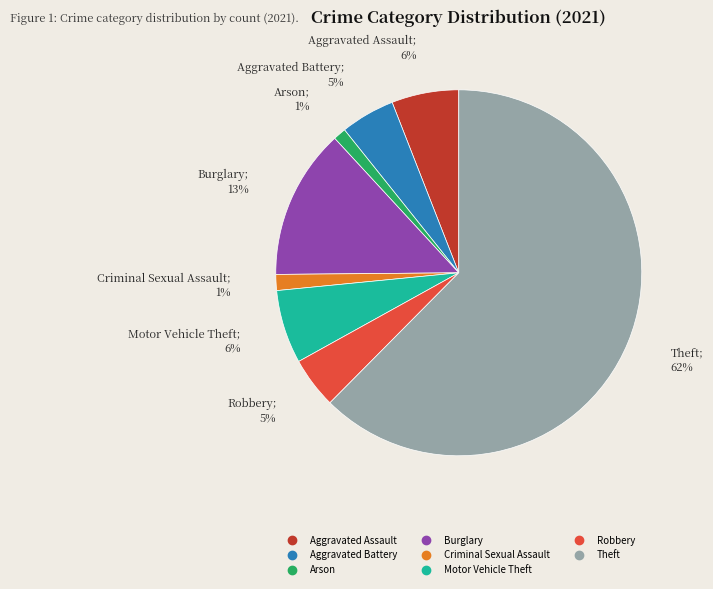

To the nearest percent, what is the average slice percentage?

12%